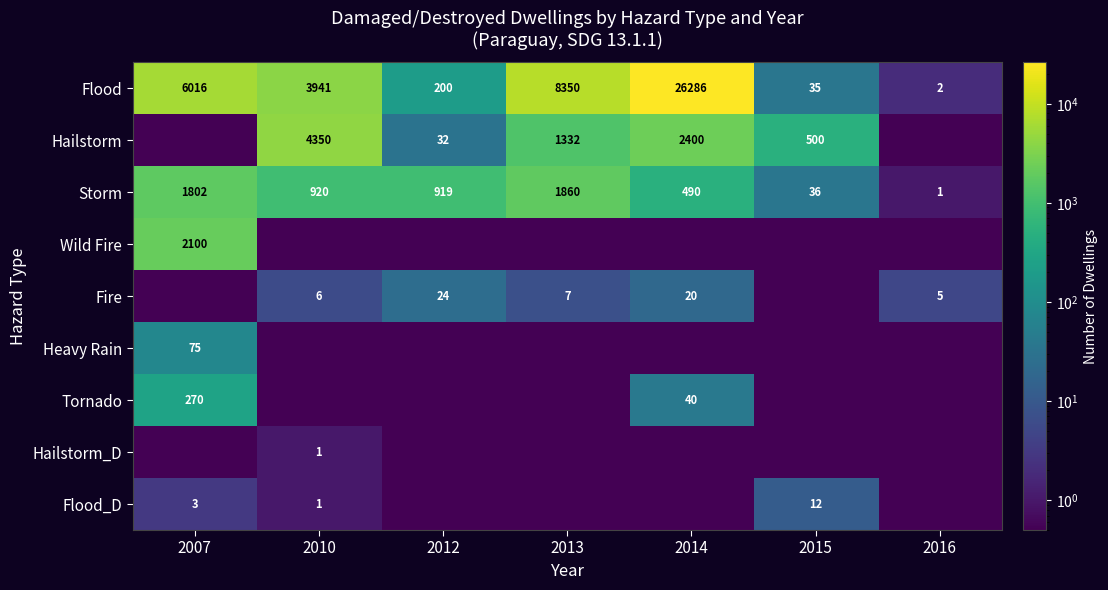

Where does the Flood series first go above 3941?

2007